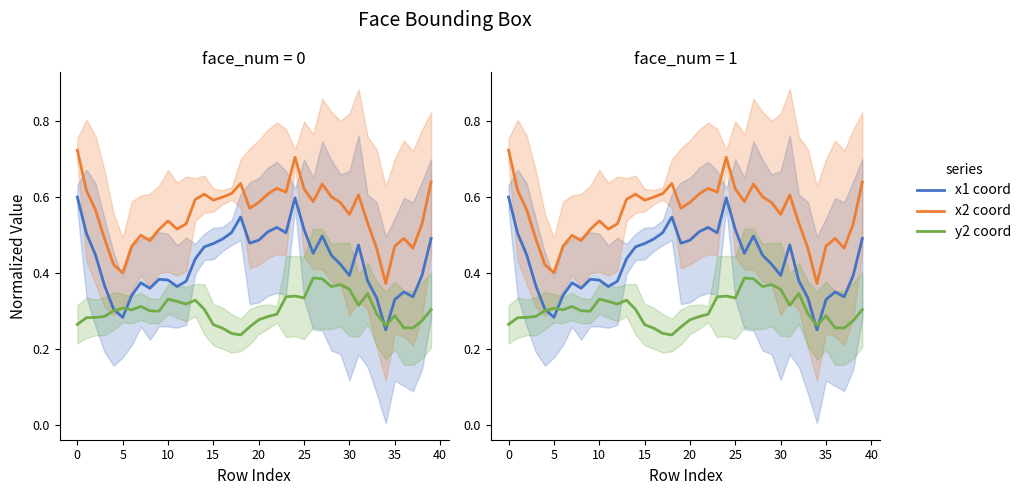

True or false: x1 coord and x2 coord intersect in this chart.

False